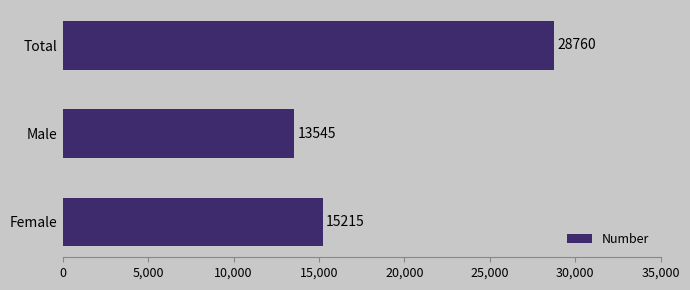

Rank the categories by value from lowest to highest.

Male, Female, Total